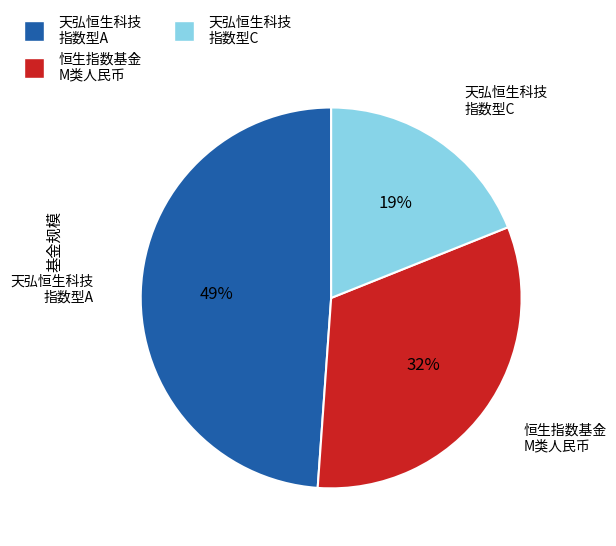

Count the number of slices in the pie.

3